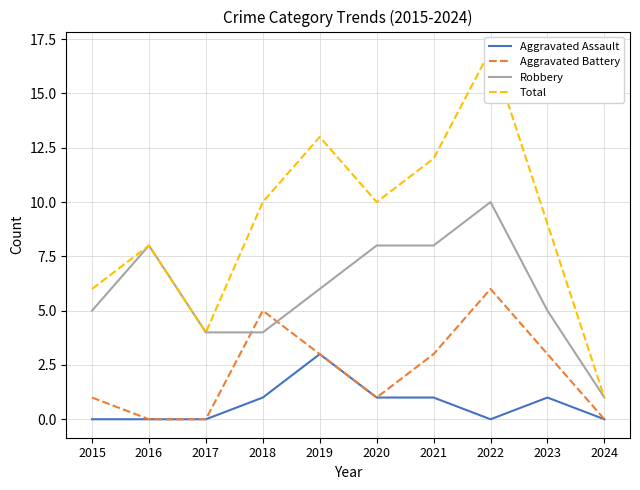

Reading left to right, list all the values displayed in this chart.

Aggravated Assault: 0	0	0	1	3	1	1	0	1	0
Aggravated Battery: 1	0	0	5	3	1	3	6	3	0
Robbery: 5	8	4	4	6	8	8	10	5	1
Total: 6	8	4	10	13	10	12	17	9	1